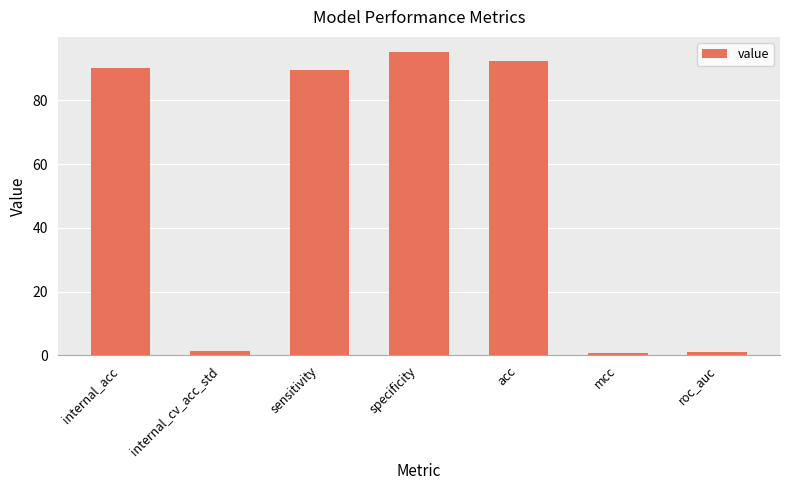

What is the value of the 4th bar from the left?

95.1